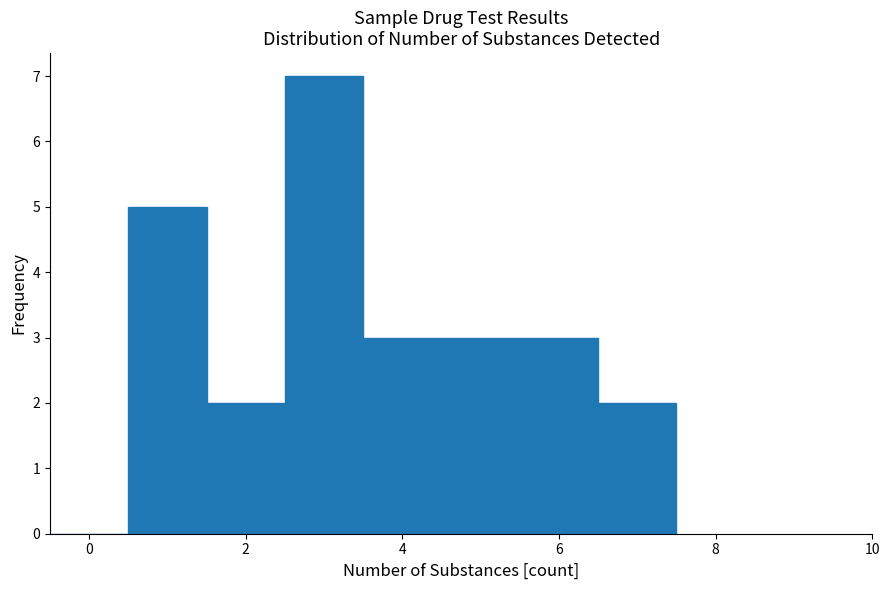

Reading left to right, transcribe this chart: for each bar, give the range it covers on the x-axis and its height. Neither the bar edges nor the heights are printed on the chart, so give them approximately, as read against the axes.

-0.5 to 0.5: 0
0.5 to 1.5: 5
1.5 to 2.5: 2
2.5 to 3.5: 7
3.5 to 4.5: 3
4.5 to 5.5: 3
5.5 to 6.5: 3
6.5 to 7.5: 2